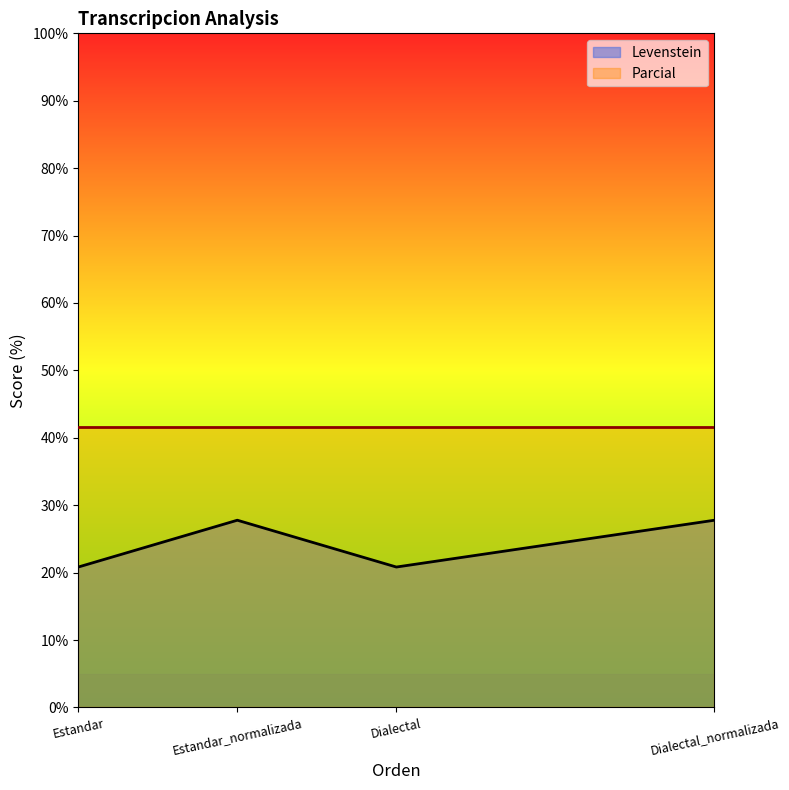

Where is the first local minimum?

Dialectal